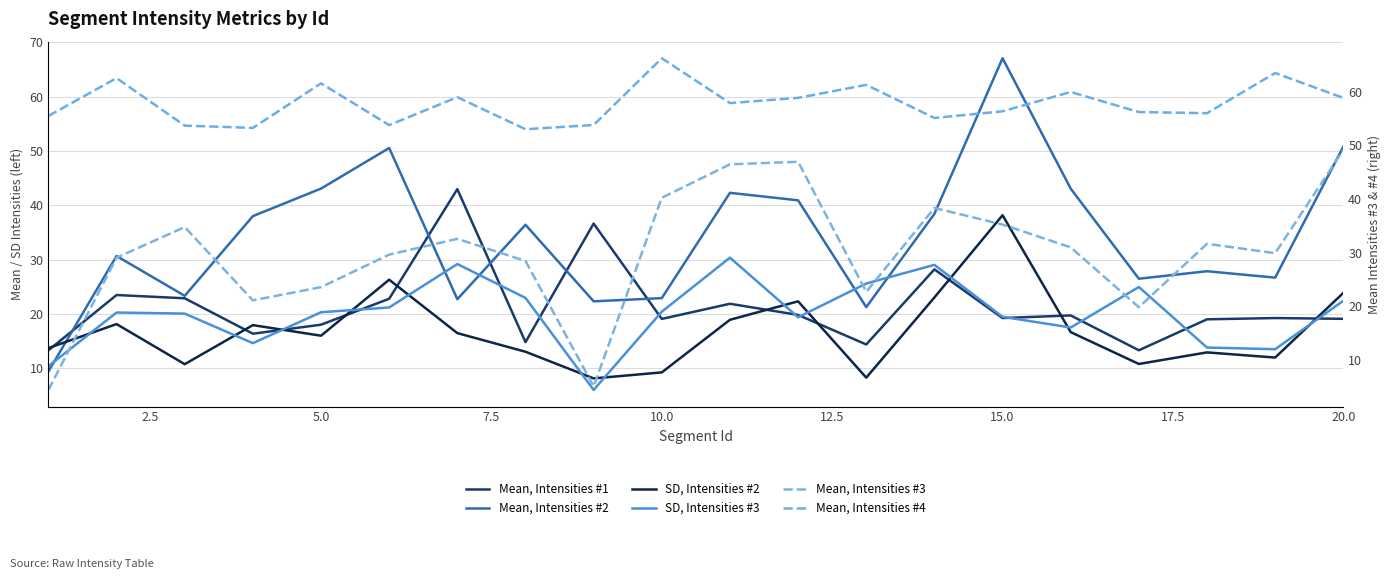

After their last crossing, which series has the higher values: SD, Intensities #3 or Mean, Intensities #2?

Mean, Intensities #2